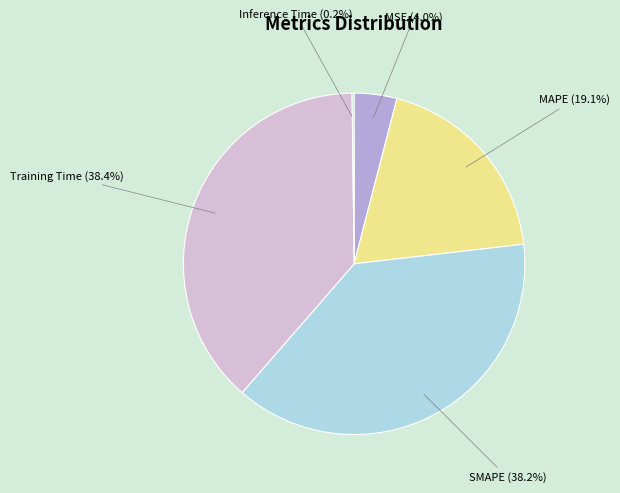

How much of the chart is everything except Training Time?

61.6%